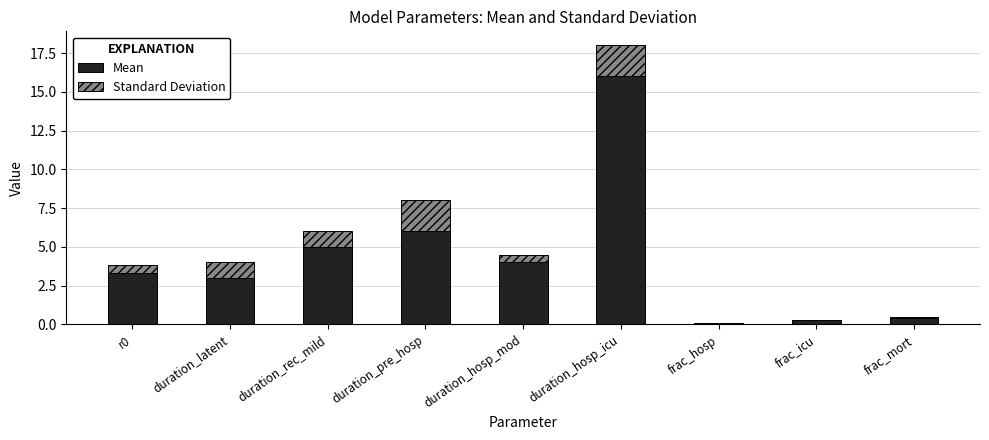

What is the total value across all series at r0?

3.8